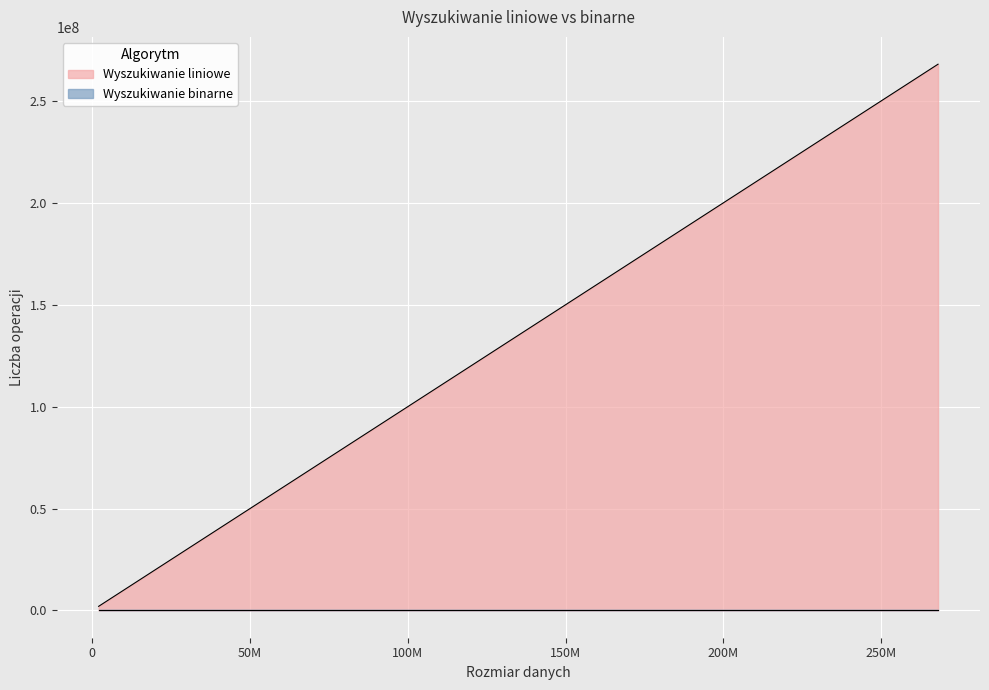

What is the value of the Wyszukiwanie binarne point at the 22nd from the left?

54